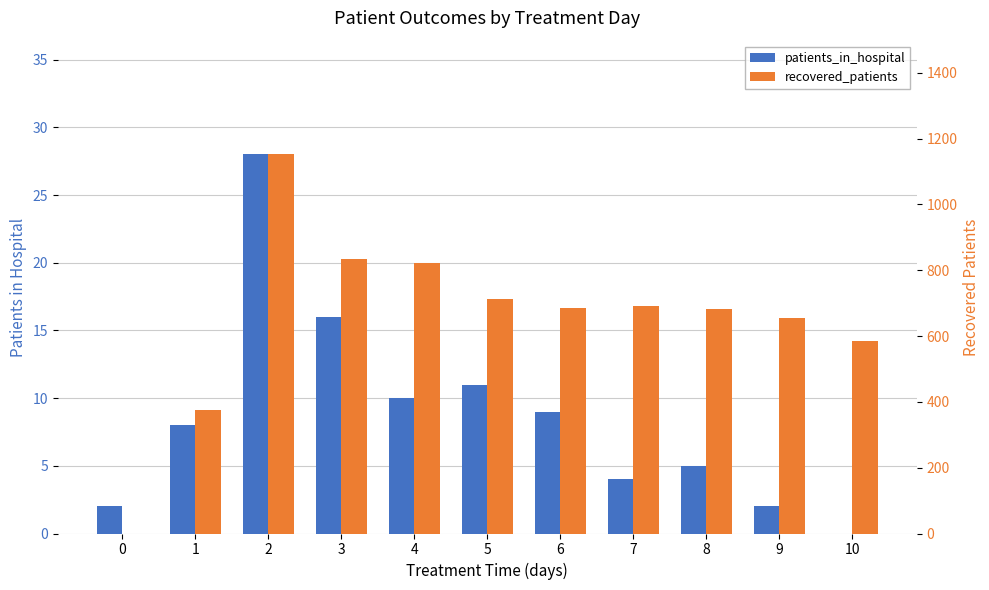

Reading left to right, what are all the values shown in this chart?

patients_in_hospital: 0=2	1=8	2=28	3=16	4=10	5=11	6=9	7=4	8=5	9=2	10=0
recovered_patients: 0=0	1=375	2=1152	3=835	4=822	5=712	6=684	7=690	8=681	9=656	10=584